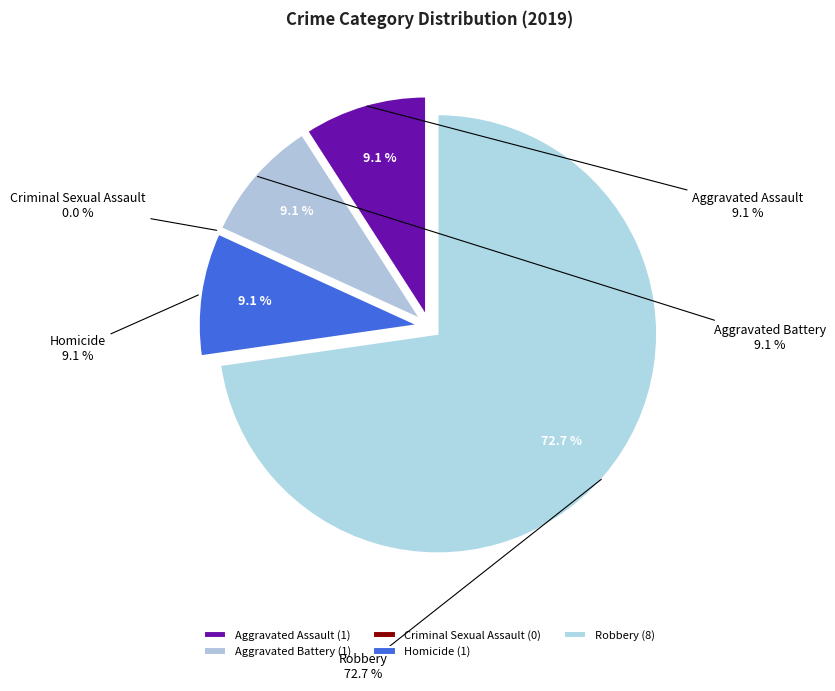

Which slice is the smallest?

Criminal Sexual Assault